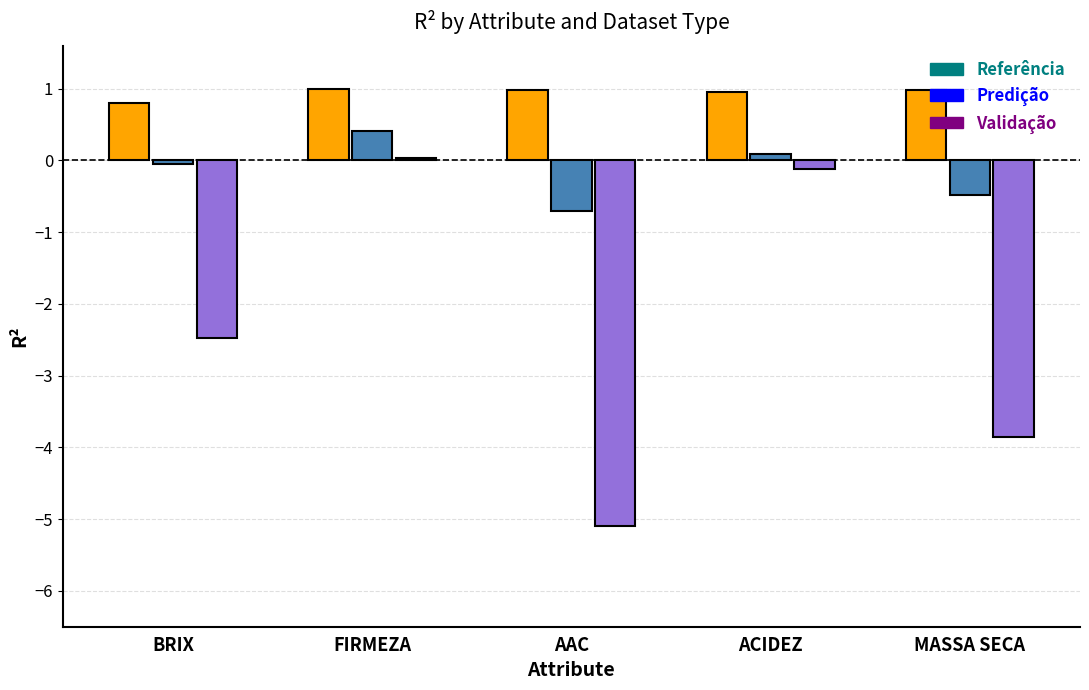

Which series has the widest spread of values?

Validação